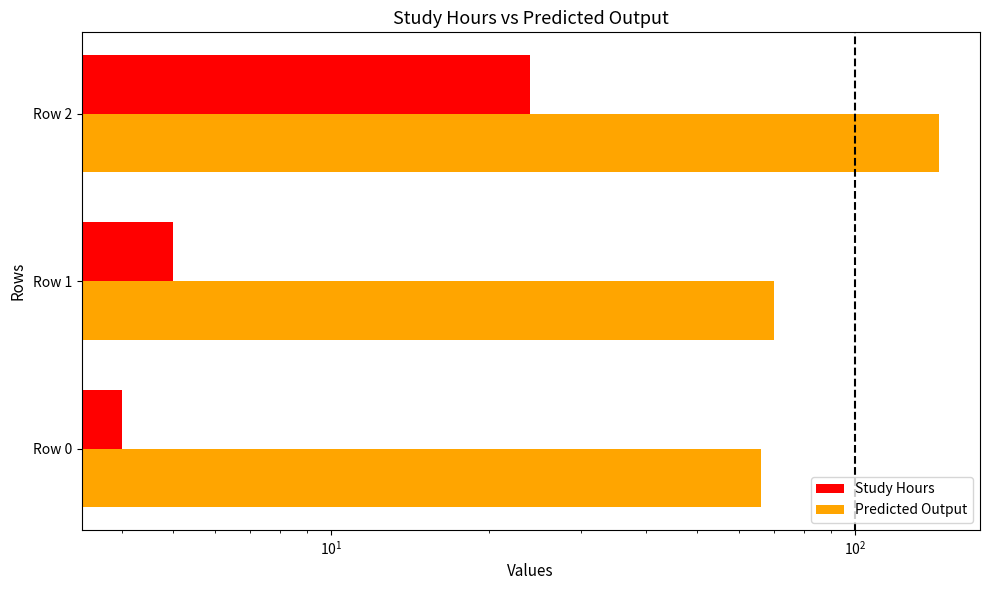

What is the difference between the highest and lowest values at Row 2?

120.9